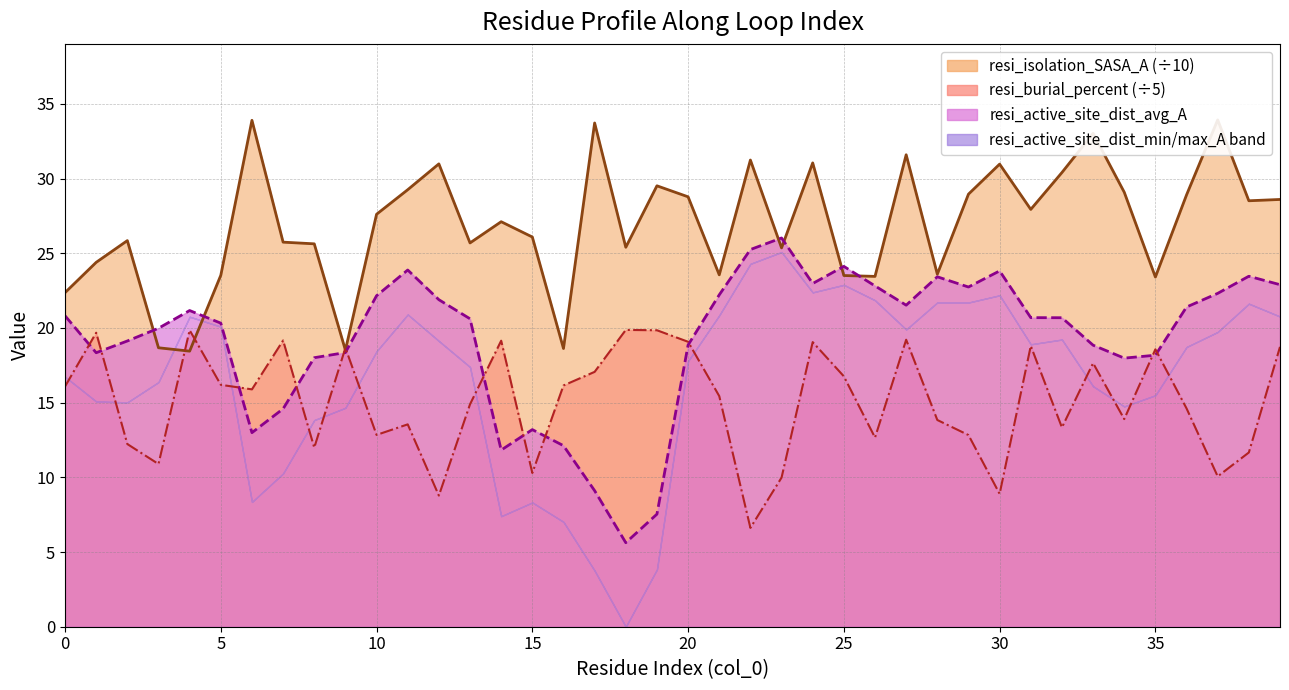

Where is resi_burial_percent nearest to the value 13?

10